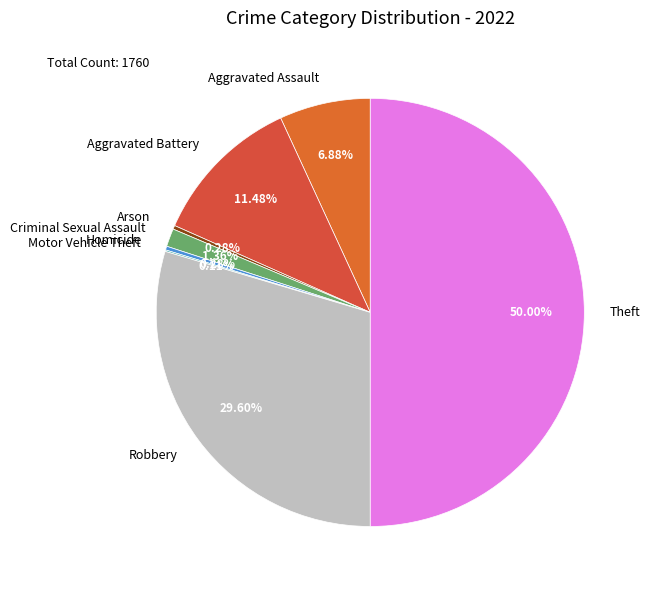

Which category has the biggest portion of the pie?

Theft